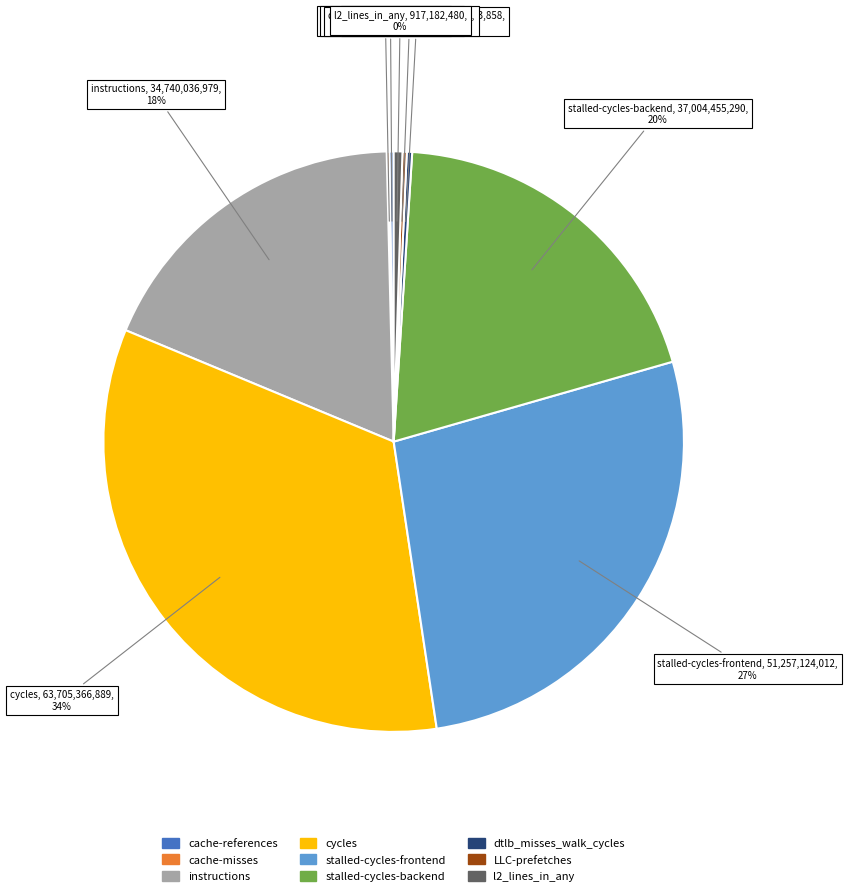

The dtlb_misses_walk_cycles slice represents 0% of the pie. True or false?

True